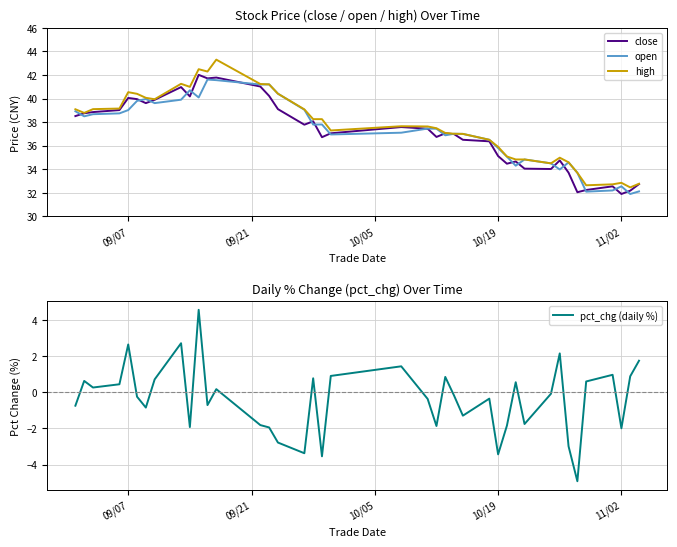

How many data points in close are above 37?

22